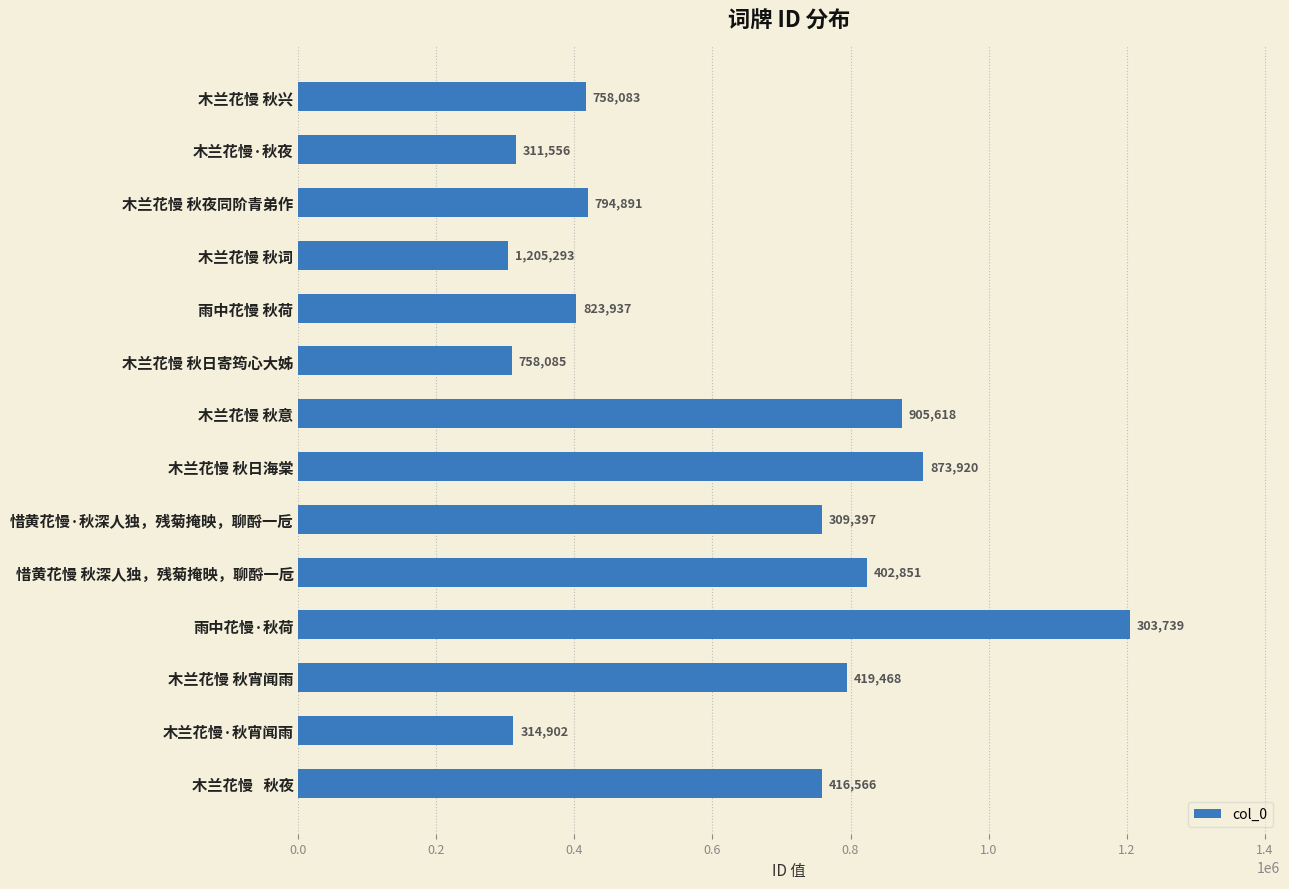

List the labels in order of value, largest first.

雨中花慢·秋荷, 木兰花慢 秋日海棠, 木兰花慢 秋意, 惜黄花慢 秋深人独，残菊掩映，聊酹一卮, 木兰花慢 秋宵闻雨, 惜黄花慢·秋深人独，残菊掩映，聊酹一卮, 木兰花慢   秋夜, 木兰花慢 秋夜同阶青弟作, 木兰花慢 秋兴, 雨中花慢 秋荷, 木兰花慢·秋夜, 木兰花慢·秋宵闻雨, 木兰花慢 秋日寄筠心大姊, 木兰花慢 秋词